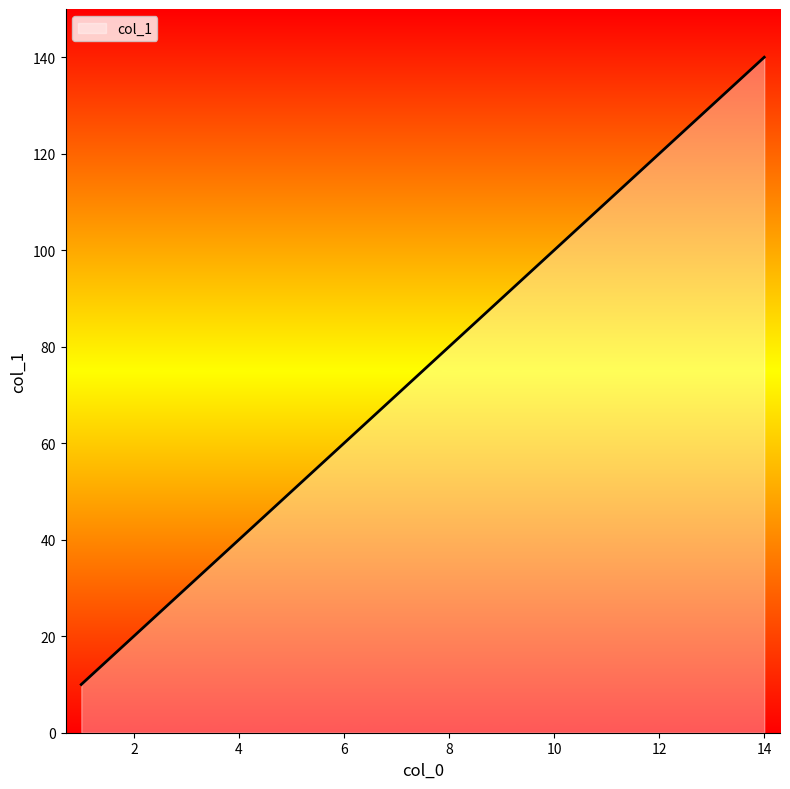

What is the difference between the maximum and minimum values?

130